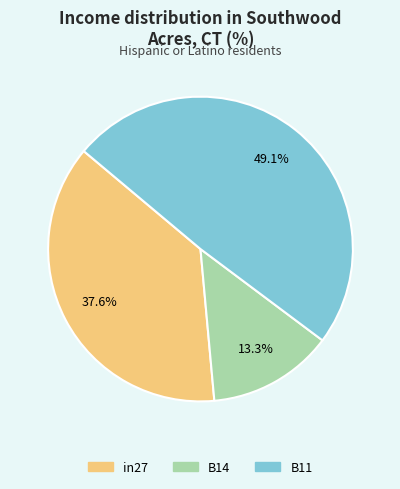

To the nearest percent, what portion does B14 represent?

13%